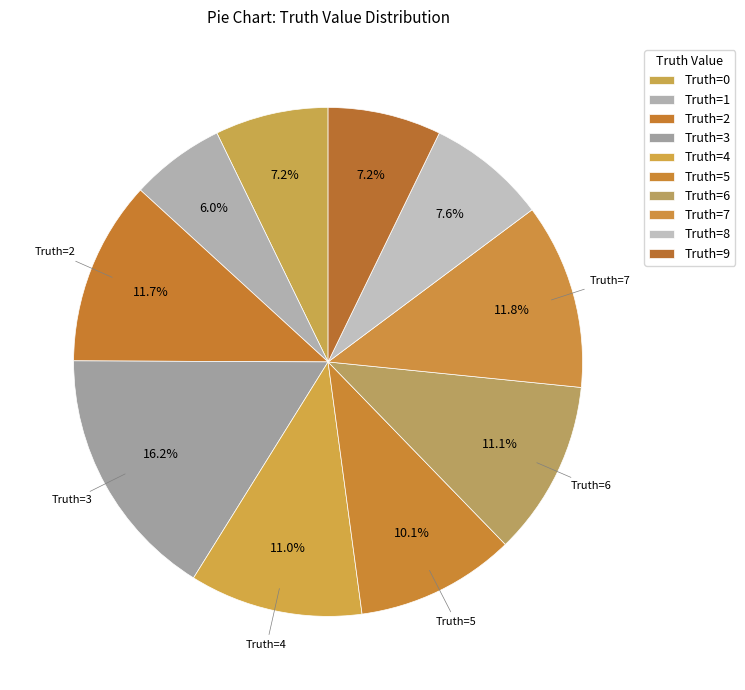

How many slices are in this pie chart?

10